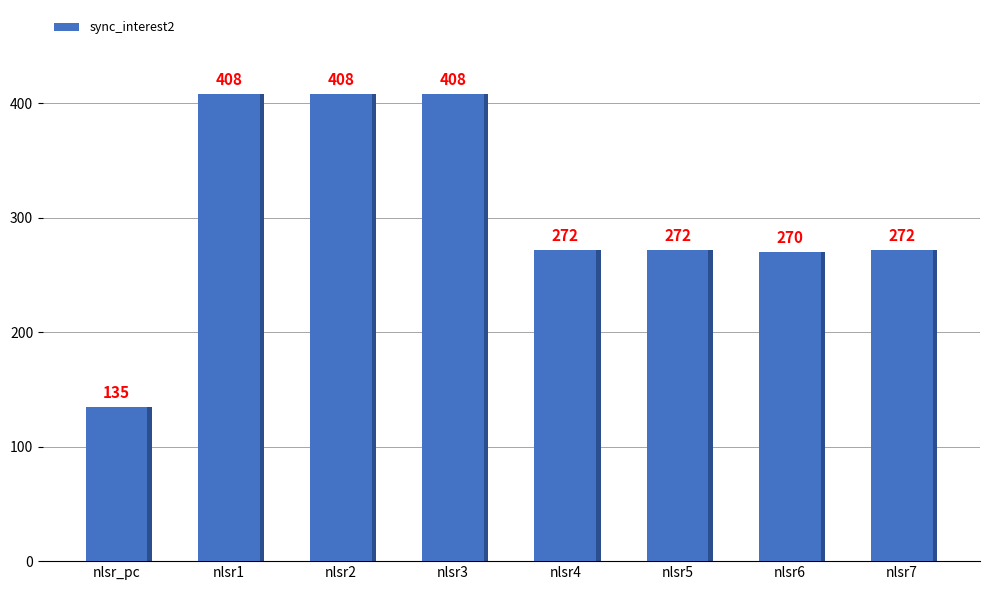

How many series are shown in this chart?

1